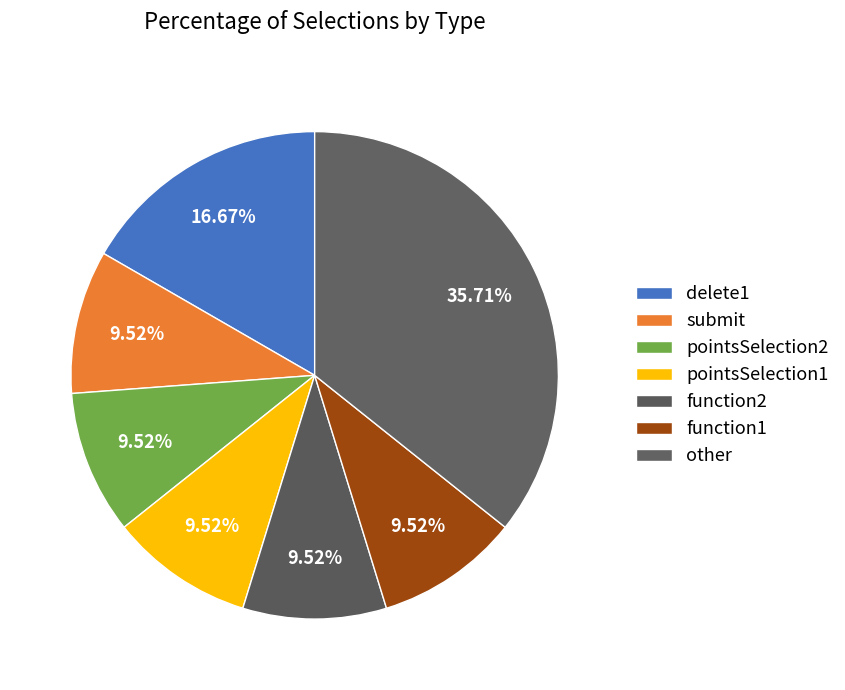

Which has a higher value, pointsSelection1 or function2?

pointsSelection1